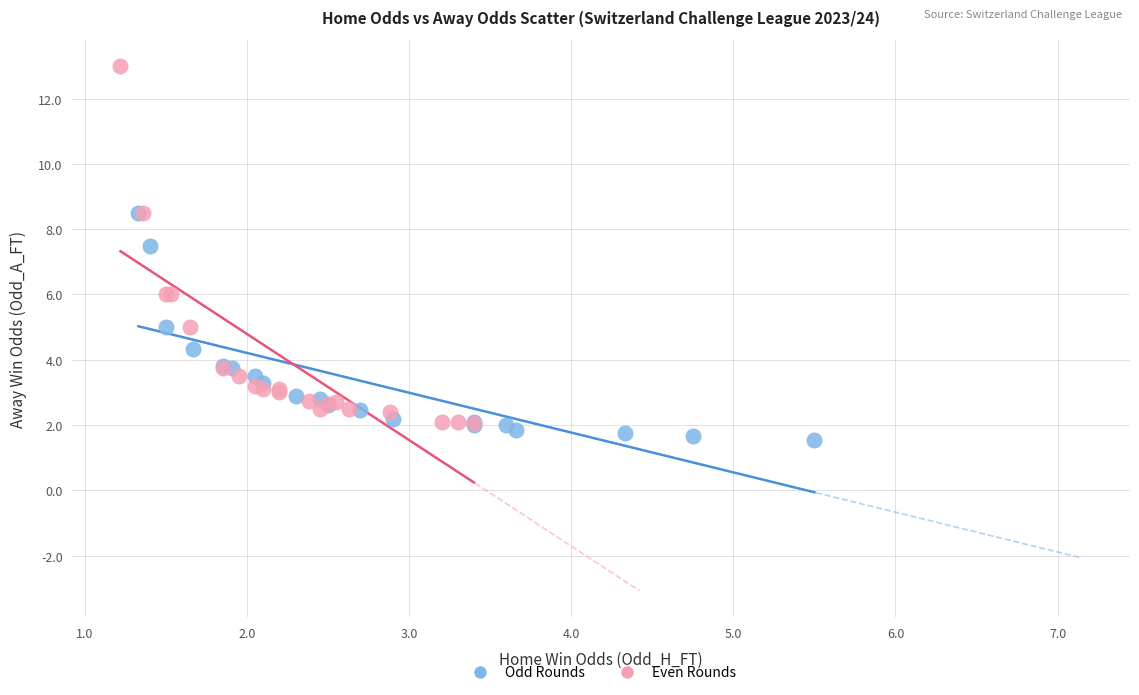

Which series has the widest spread of Y values?

Even Rounds